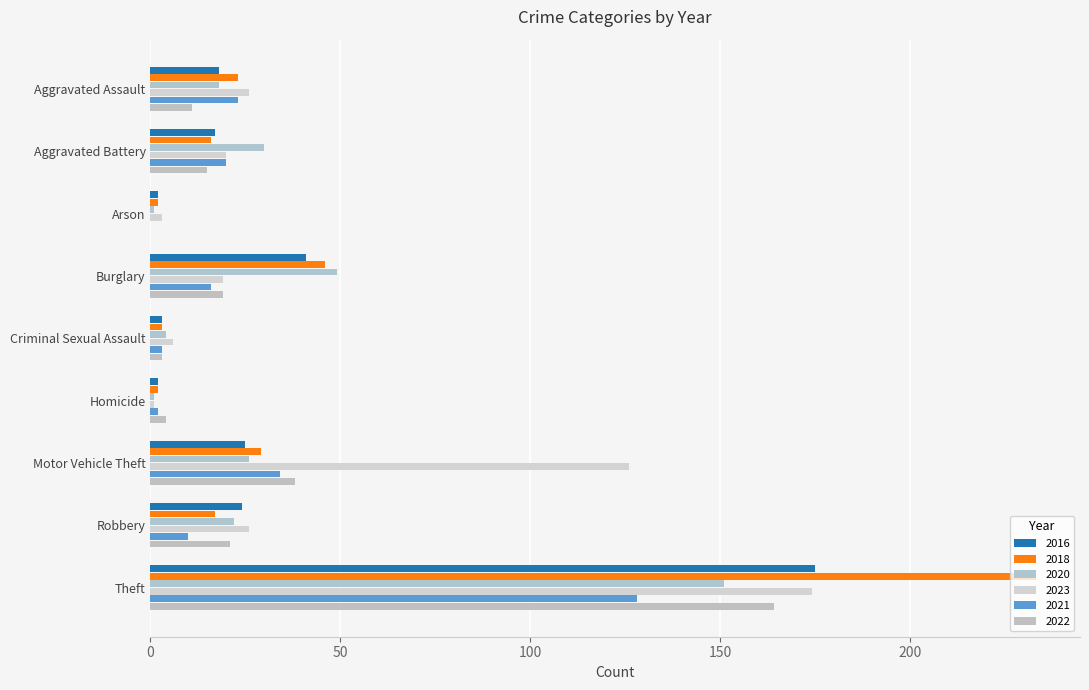

What is the difference between the second highest and second lowest values in the 2021 series?

32